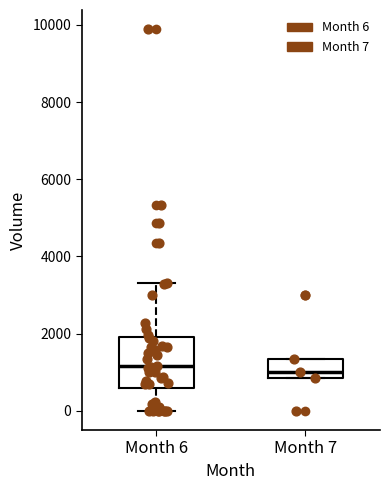

Reading left to right, transcribe this box plot: for each box, give where its median line is, the range the box spans, and where its two whiskers end, as read against the y-axis. The values are not printed on the chart, so give them approximately, as read against the axis.

Month 6: median 1200, box 600 to 2000, whiskers 0 to 3400
Month 7: median 1000, box 800 to 1400, whiskers 800 to 1400